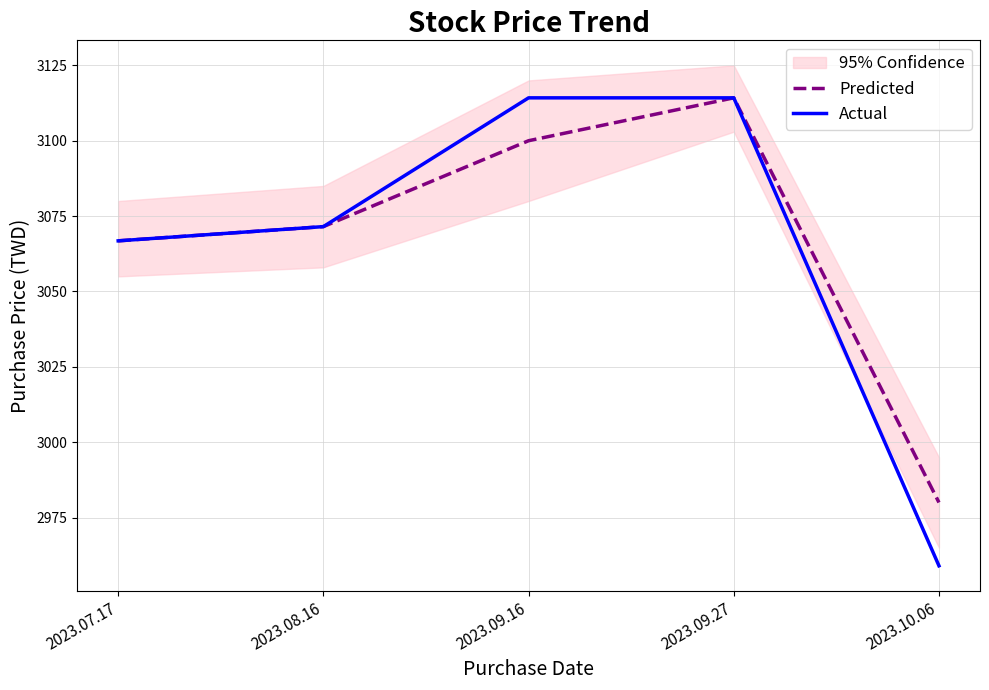

True or false: Predicted and Actual intersect in this chart.

False